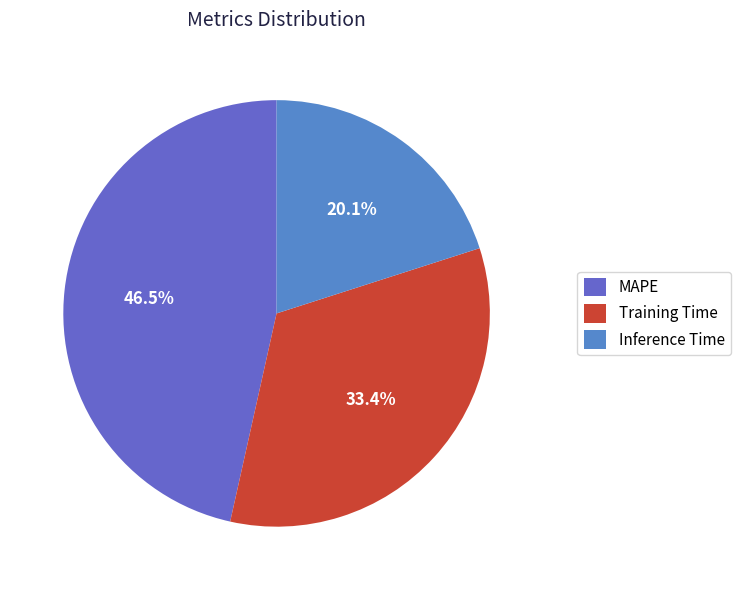

Is it true that Training Time is 45% of the pie?

False